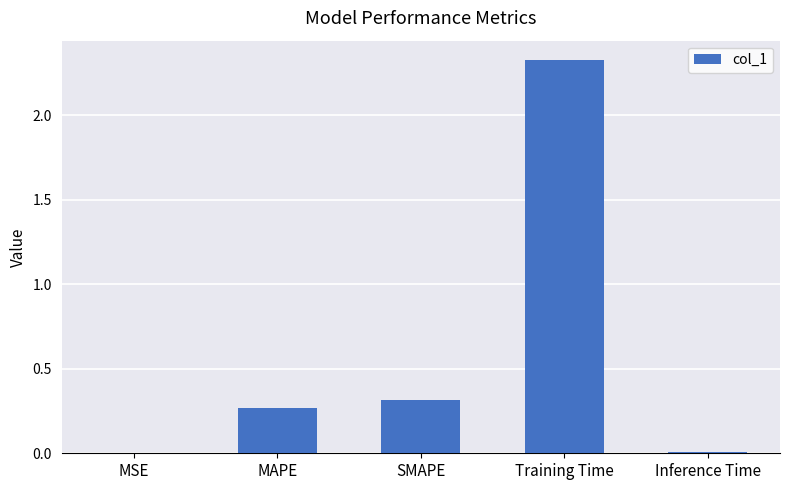

What is the sum of the values at SMAPE and MAPE?

0.6